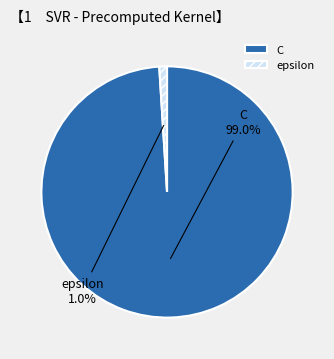

To the nearest percent, what portion does C represent?

99%